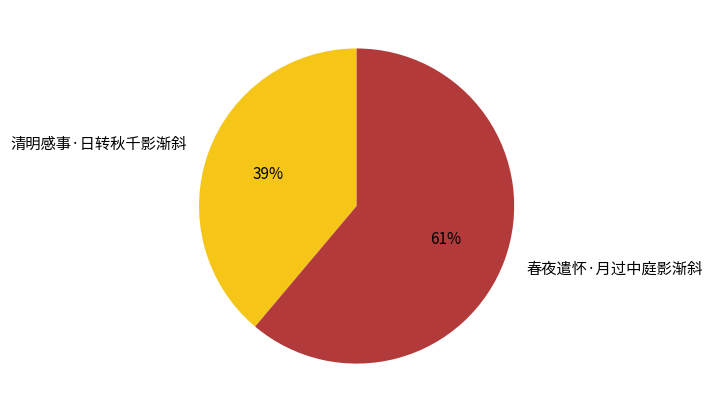

Combined, do 春夜遣怀·月过中庭影渐斜 and 清明感事·日转秋千影渐斜 account for over 50%?

Yes